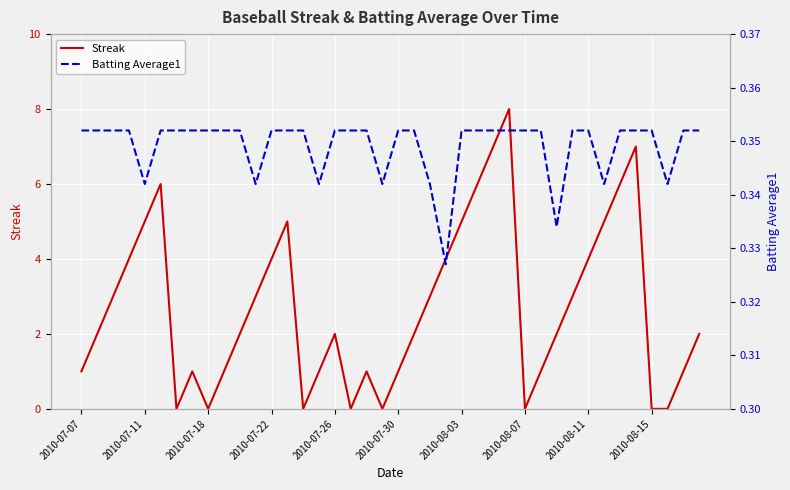

What is the highest value of the Streak series?

8